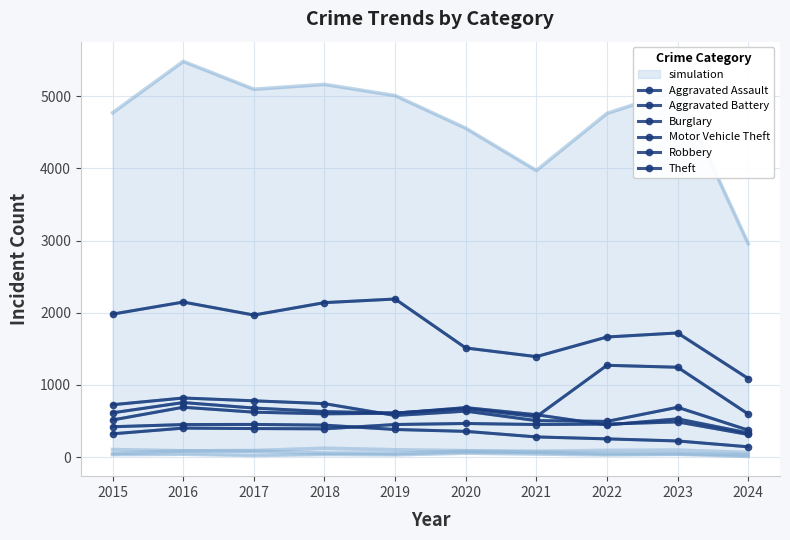

What is the maximum value for Motor Vehicle Theft?

1272